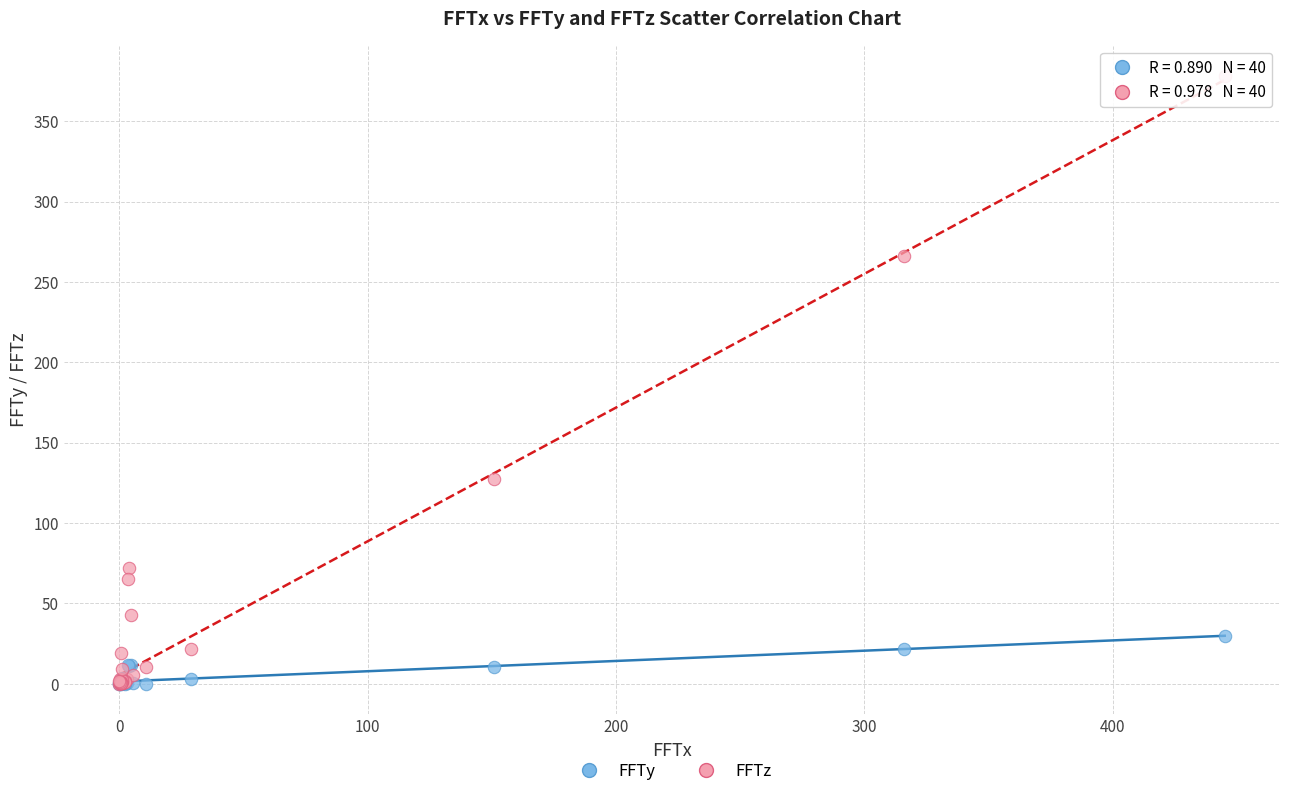

Which series reaches the maximum Y coordinate?

FFTz